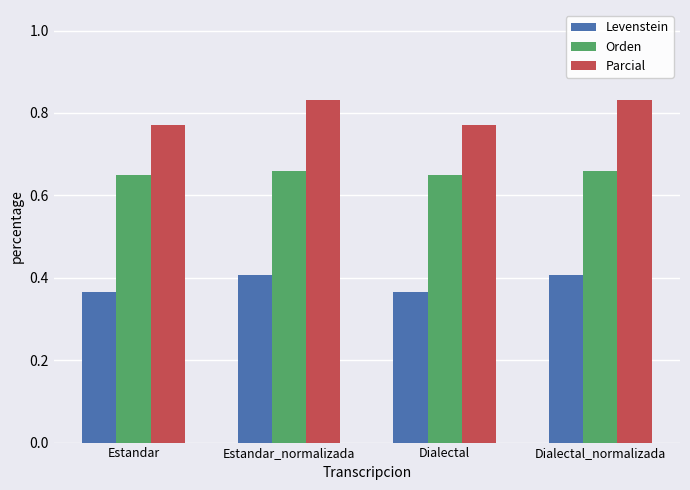

Rank the series by their average value, from highest to lowest.

Parcial, Orden, Levenstein